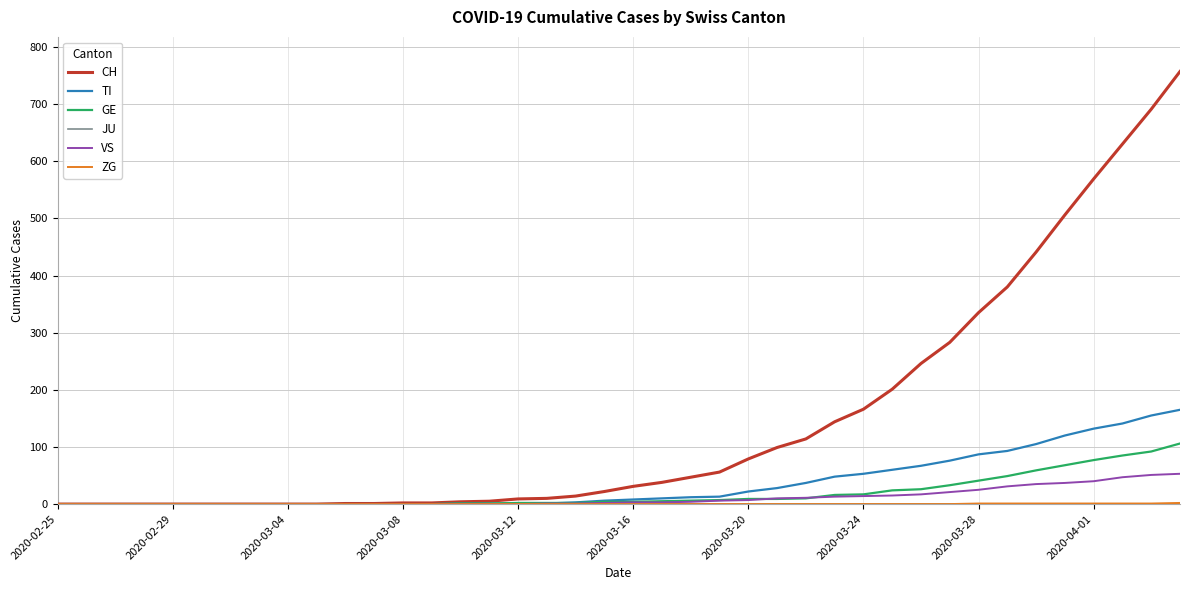

Which series has the largest range (max minus min)?

CH